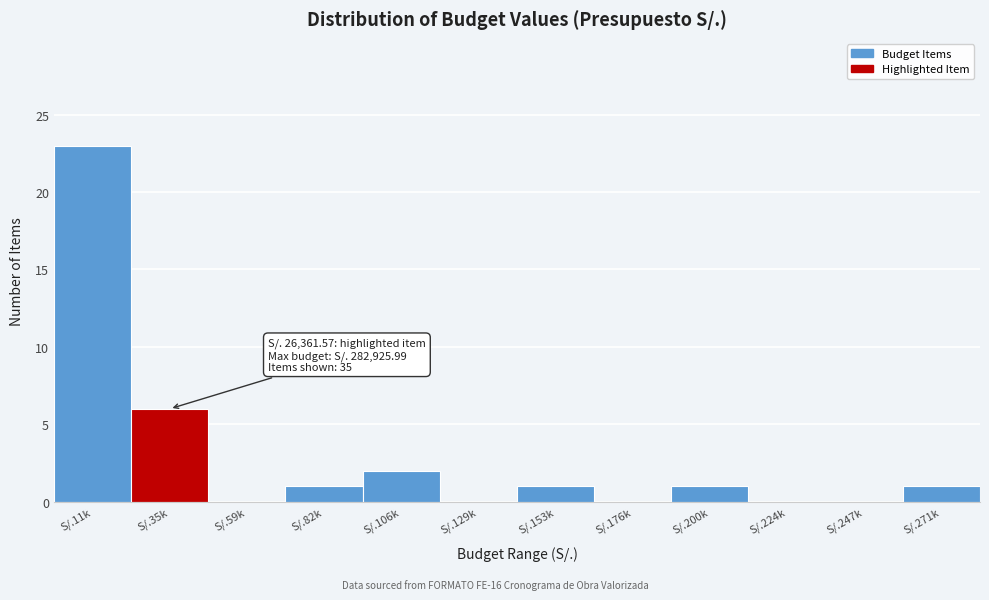

Reading left to right, list all the values displayed in this chart.

S/.11k=23	S/.35k=6	S/.59k=0	S/.82k=1	S/.106k=2	S/.129k=0	S/.153k=1	S/.176k=0	S/.200k=1	S/.224k=0	S/.247k=0	S/.271k=1